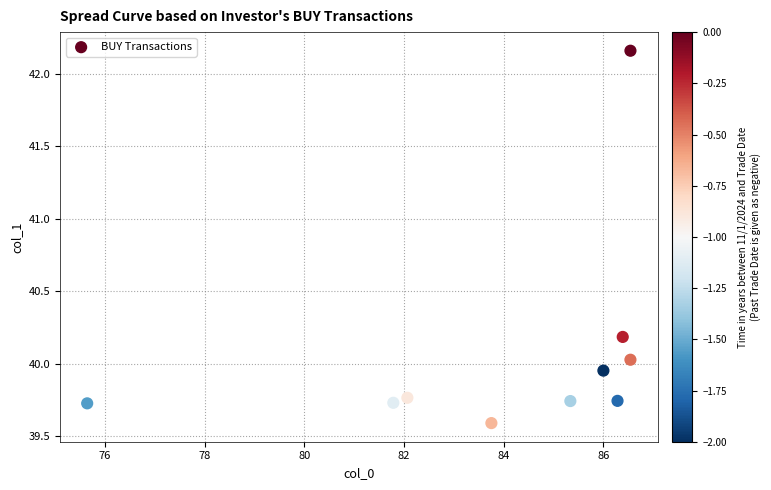

What is the range of X values (max minus min)?

10.9